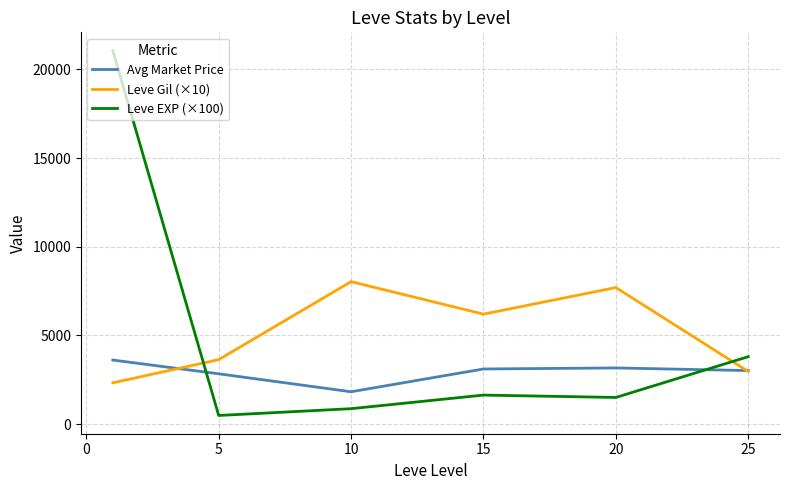

After their last crossing, which series has the higher values: Leve Gil (×10) or Leve EXP (×100)?

Leve EXP (×100)